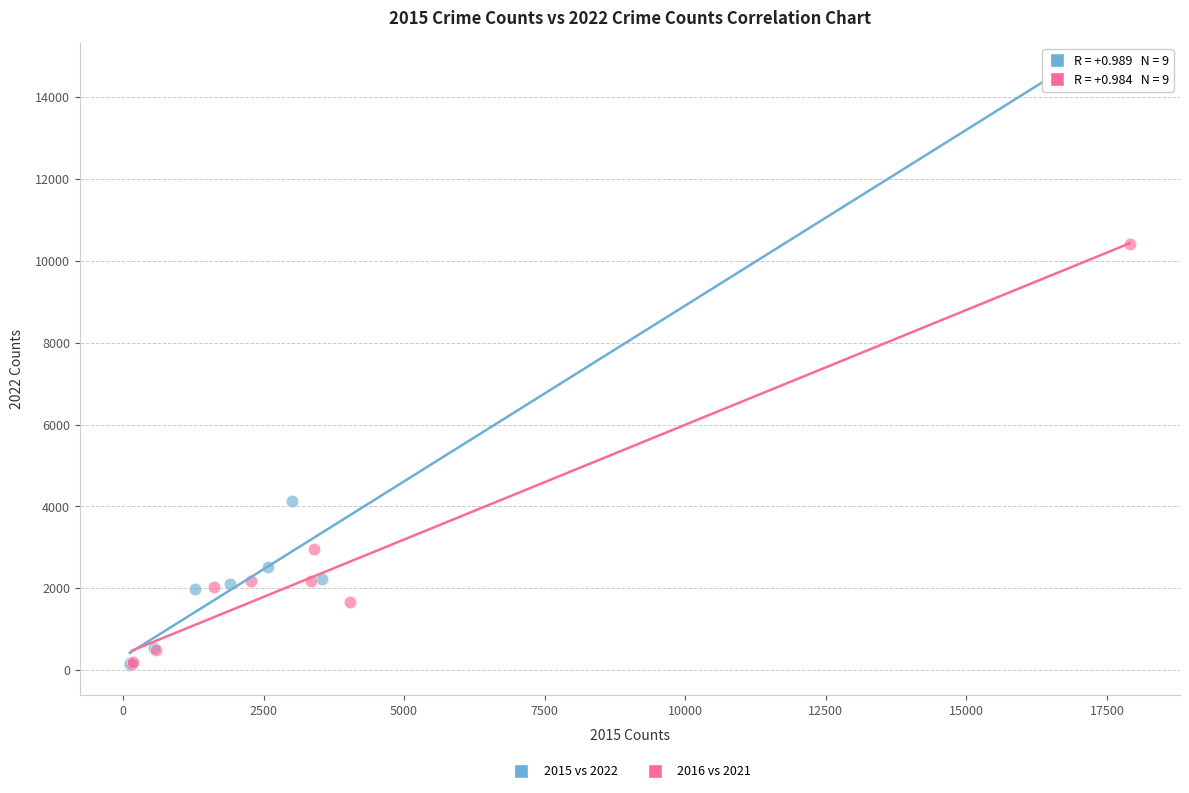

Which series has the largest Y range (max minus min)?

2015 vs 2022